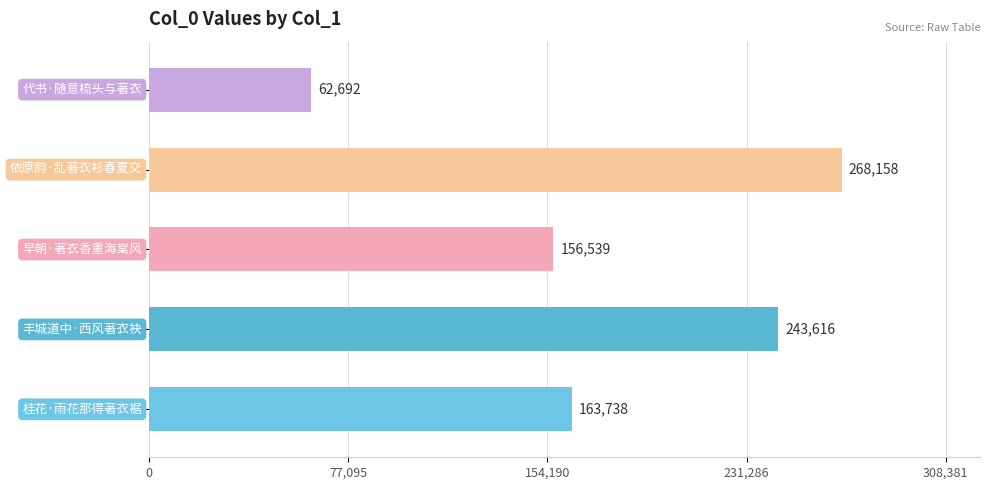

How many series are shown in this chart?

1